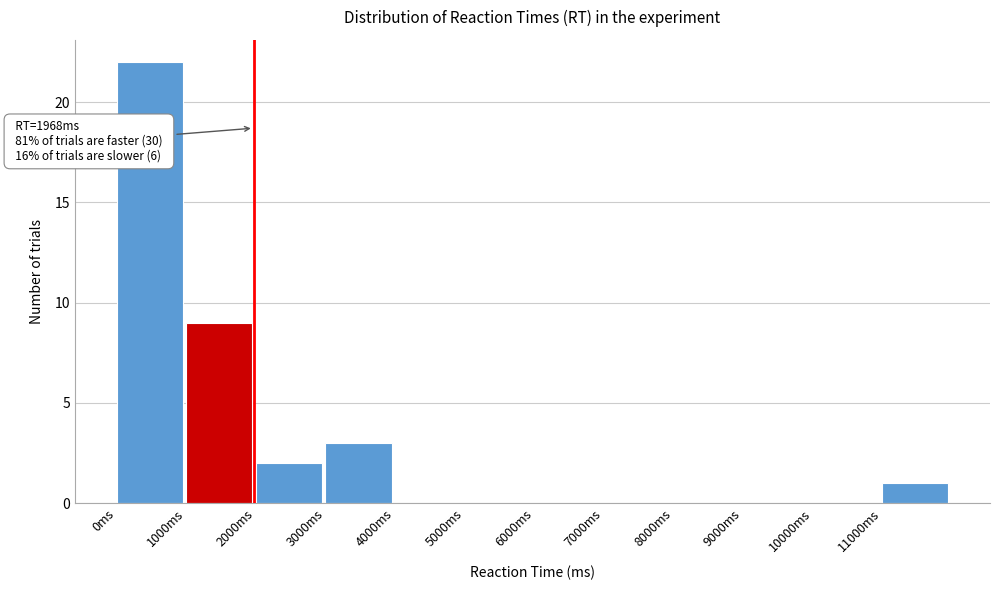

Over which range of the x-axis is the bar tallest?

0 to 1000